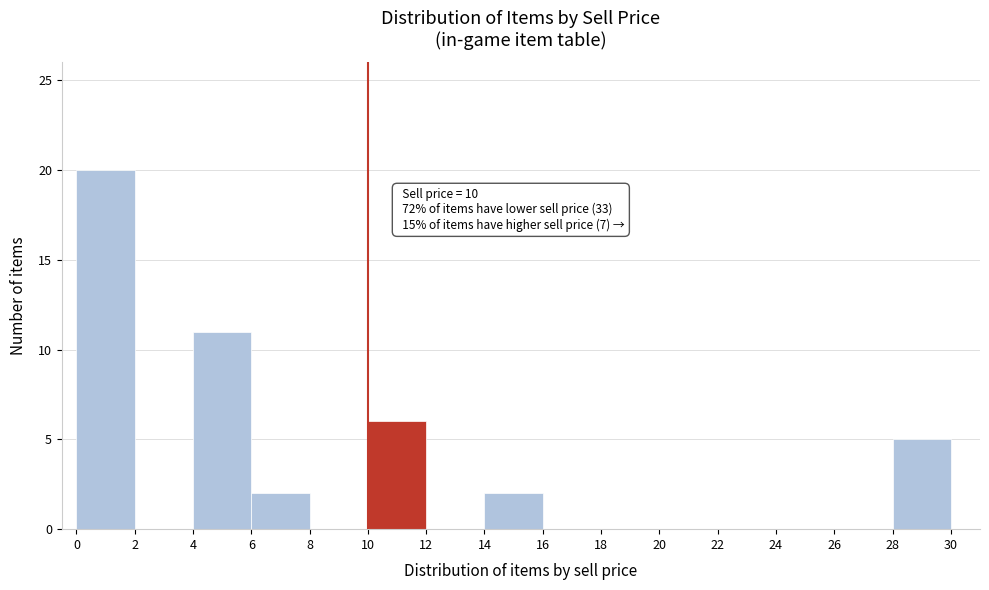

Over which range of the x-axis is the bar tallest?

0 to 2